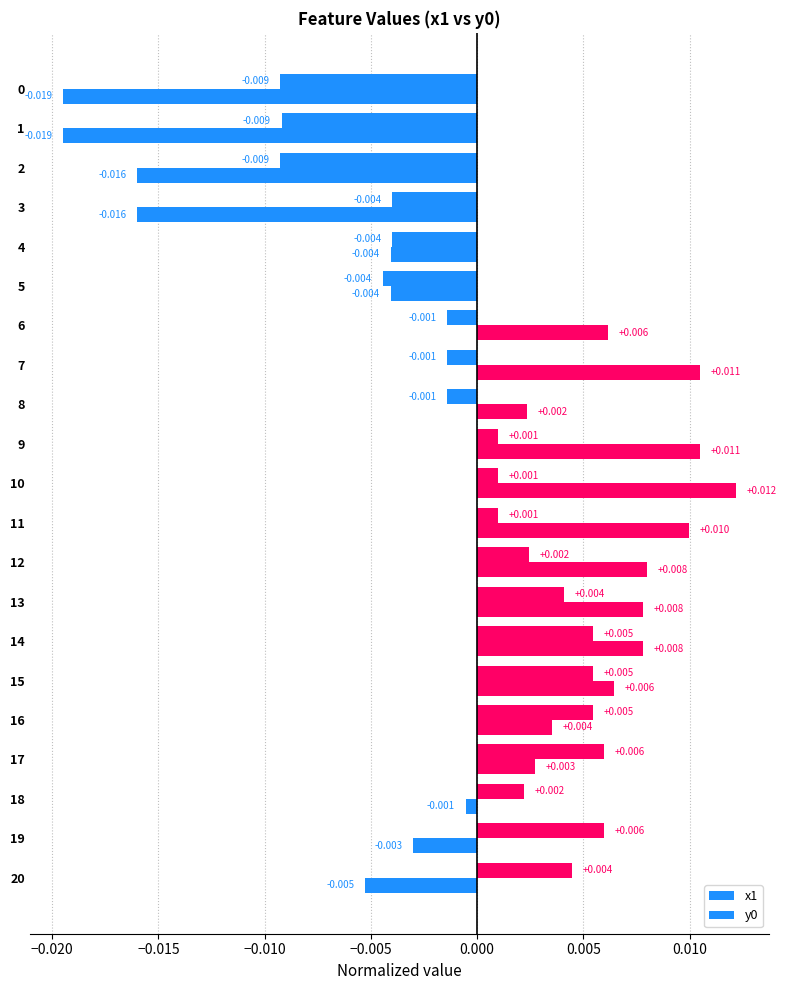

How many data points in y0 are less than 0?

9